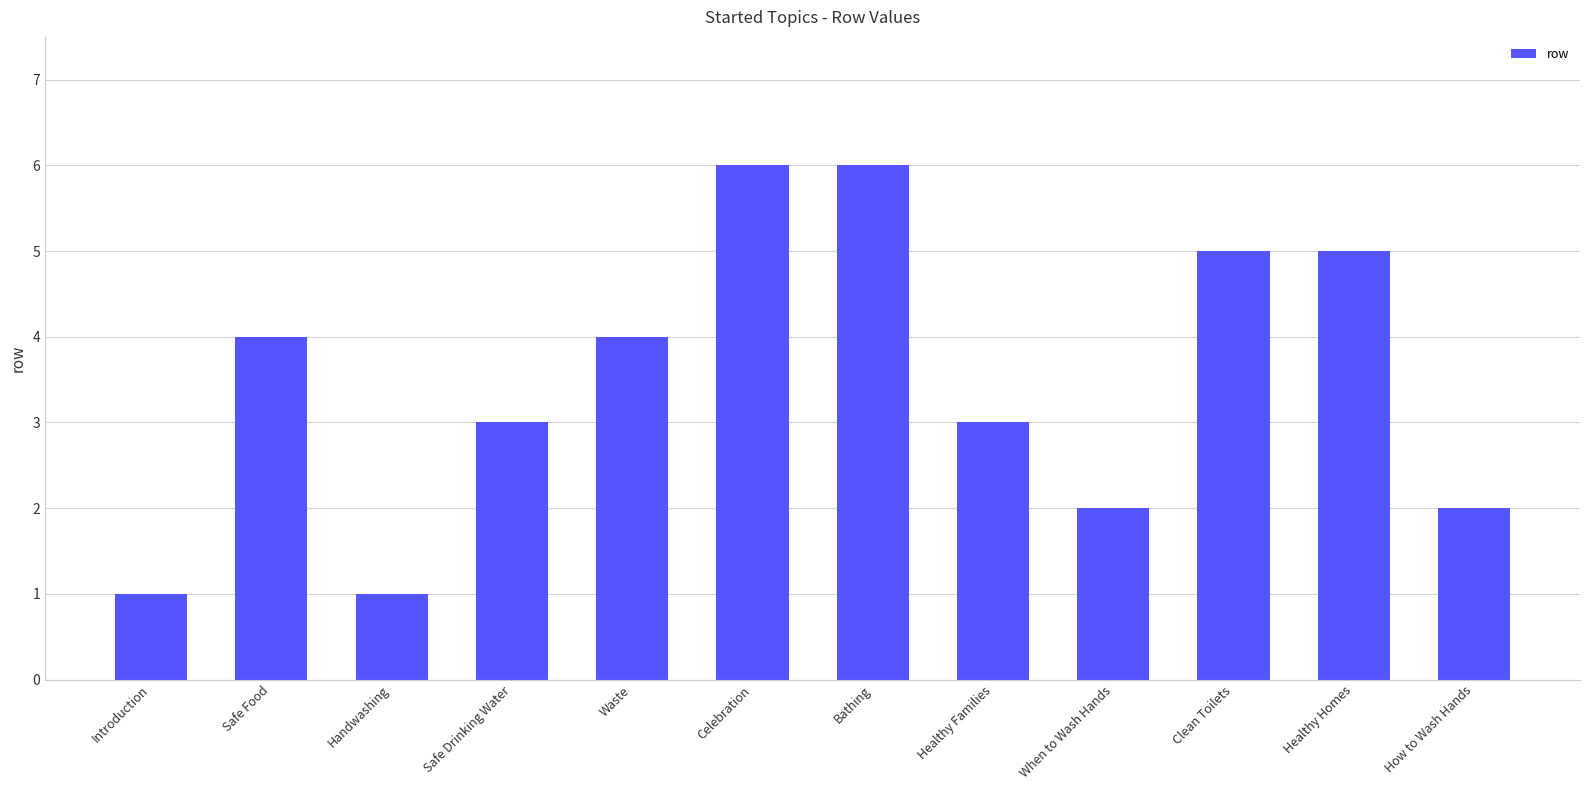

True or false: the data shows 3 at How to Wash Hands.

False